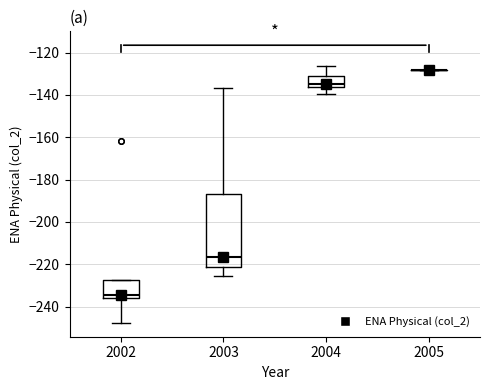

Reading left to right, read every box against the y-axis: the position of its median line, the range the box covers, and the ends of its whiskers. The values are not printed on the chart, so give them approximately, as read against the axis.

2002: median -234, box -236 to -228, whiskers -248 to -228
2003: median -216, box -222 to -186, whiskers -226 to -136
2004: median -134, box -136 to -130, whiskers -140 to -126
2005: box collapsed to a line at -128, whiskers -128 to -128